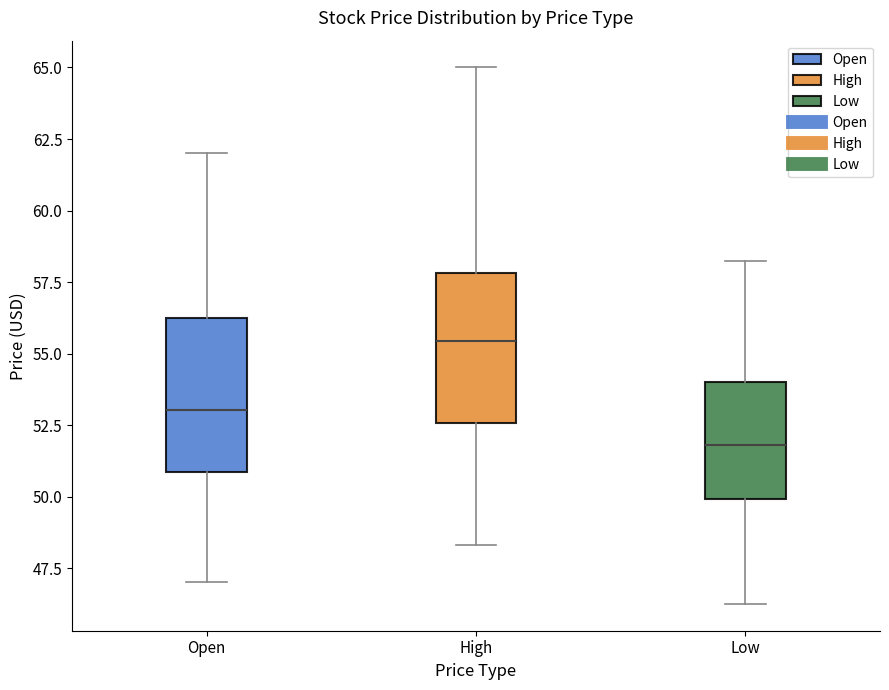

Where does the lower whisker of the box for Low end on the y-axis? The values are not printed on the chart, so give them approximately, as read against the axis.

46.5